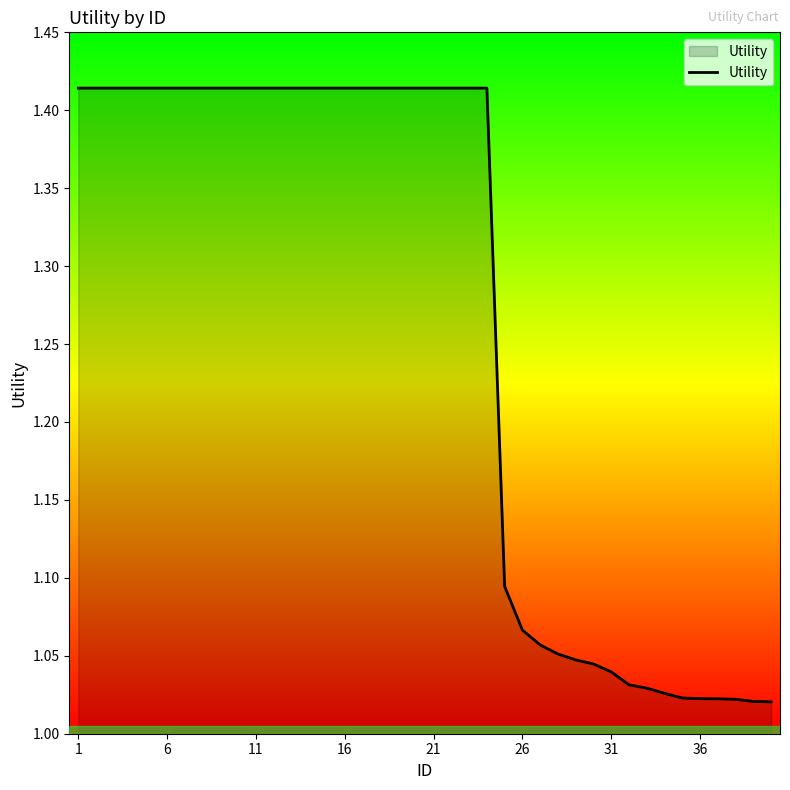

Count the number of data series in this chart.

1